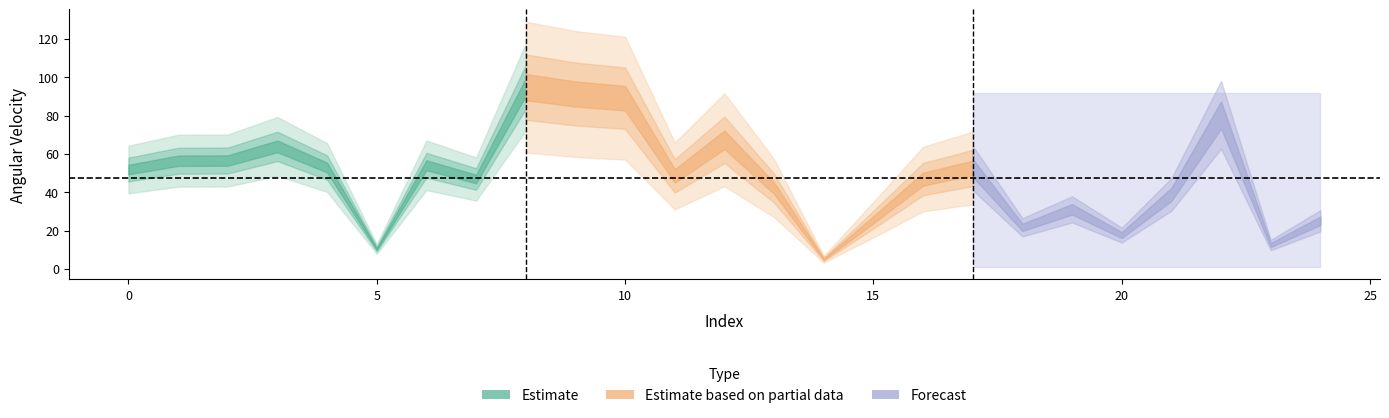

True or false: the data shows 12.4 at 23.

True